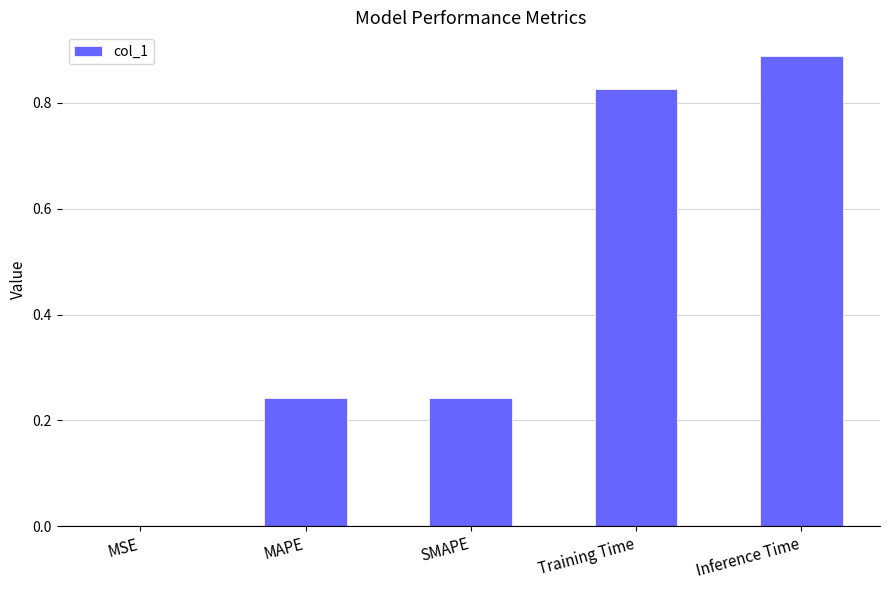

Between SMAPE and Training Time, which is larger?

Training Time